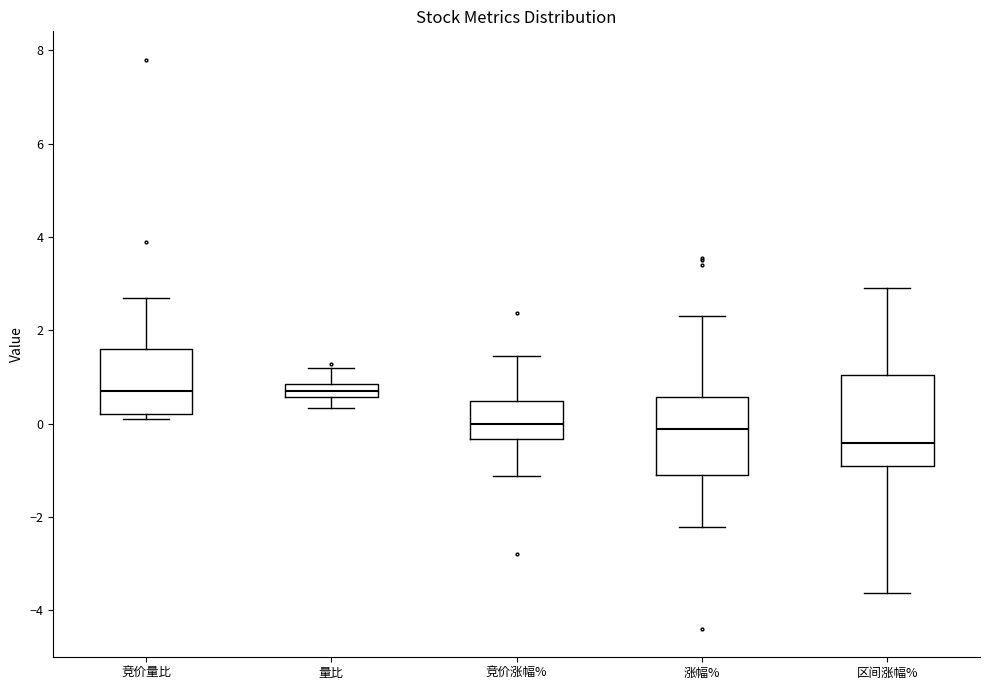

Where is the upper edge of the box for 竞价量比 on the y-axis? The values are not printed on the chart, so give them approximately, as read against the axis.

1.6